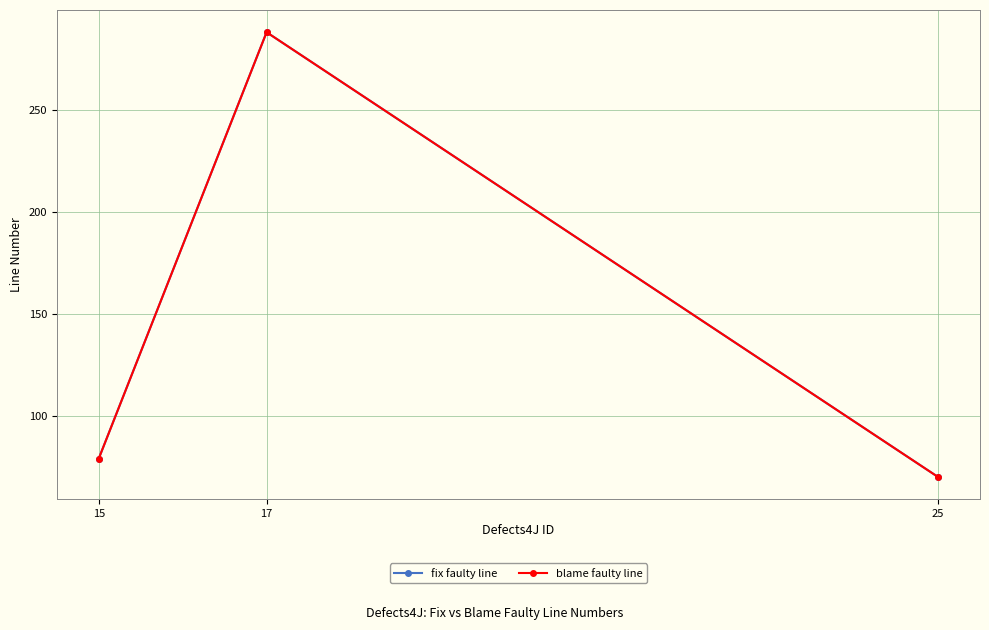

What is the smallest value displayed?

70